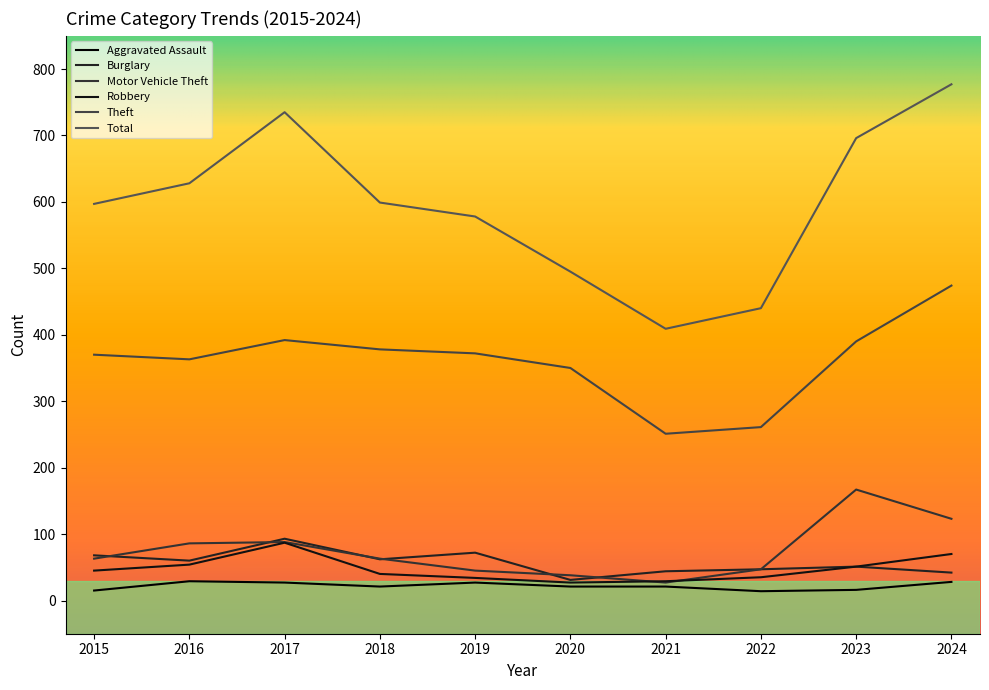

Where is the first local maximum for Burglary?

2017